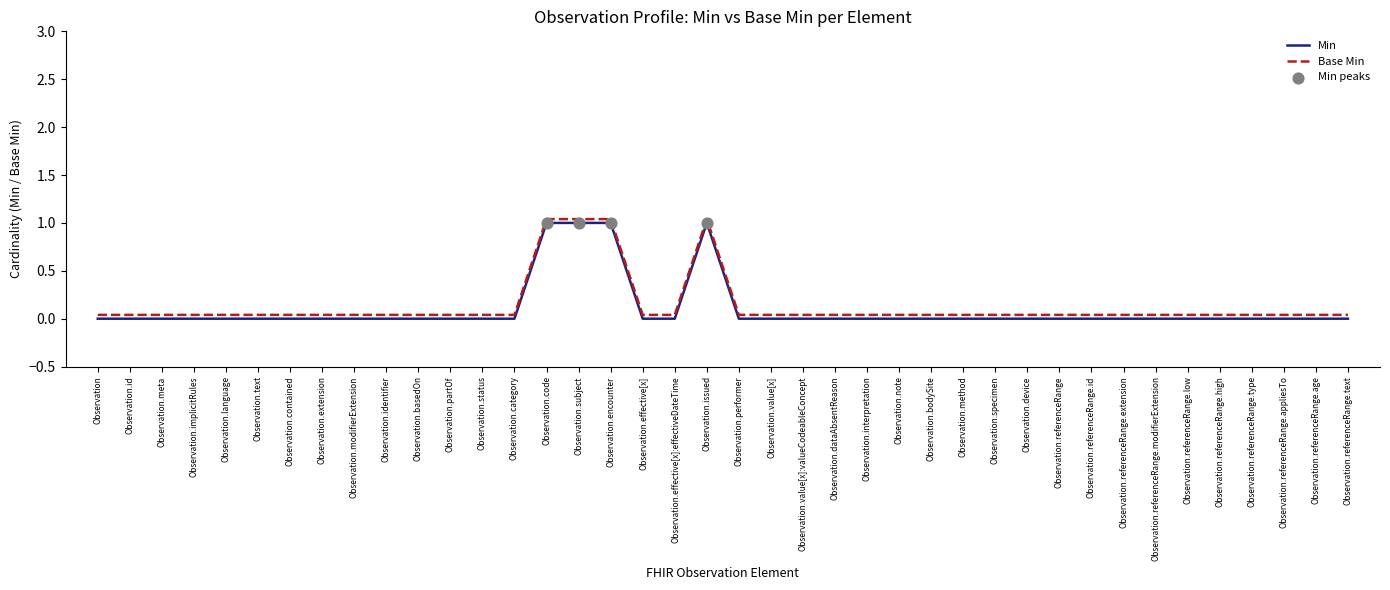

At how many categories does at least one series exceed 0?

40